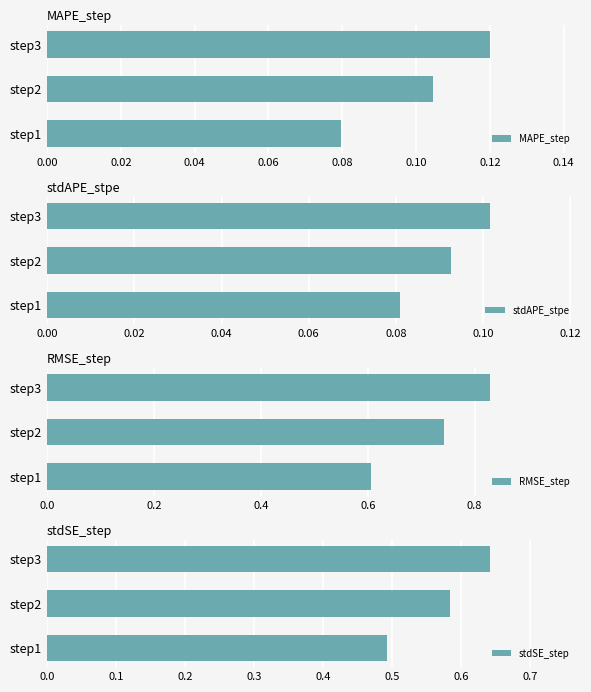

How many groups of bars are there?

3